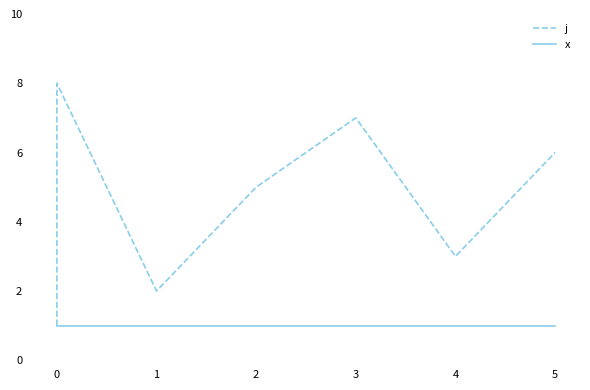

True or false: x and j intersect in this chart.

False